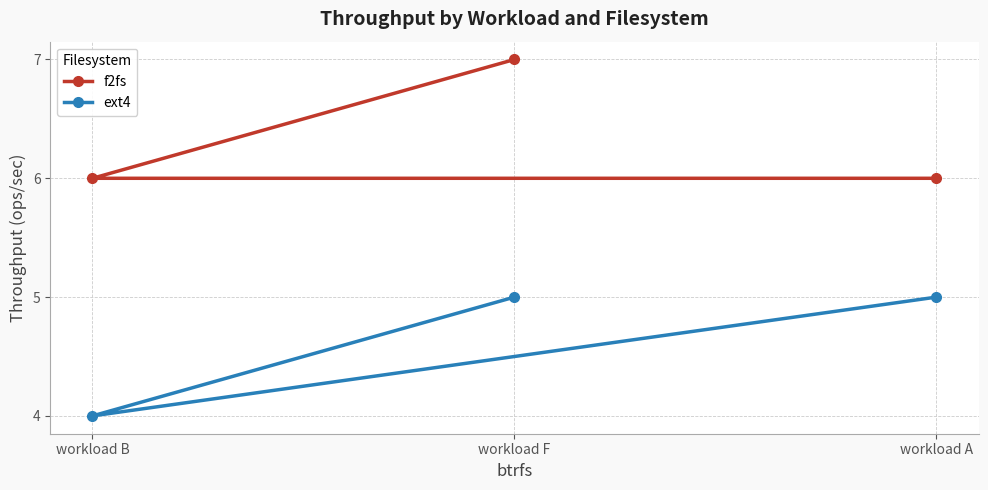

True or false: ext4 has a value of 3 at workload F.

False